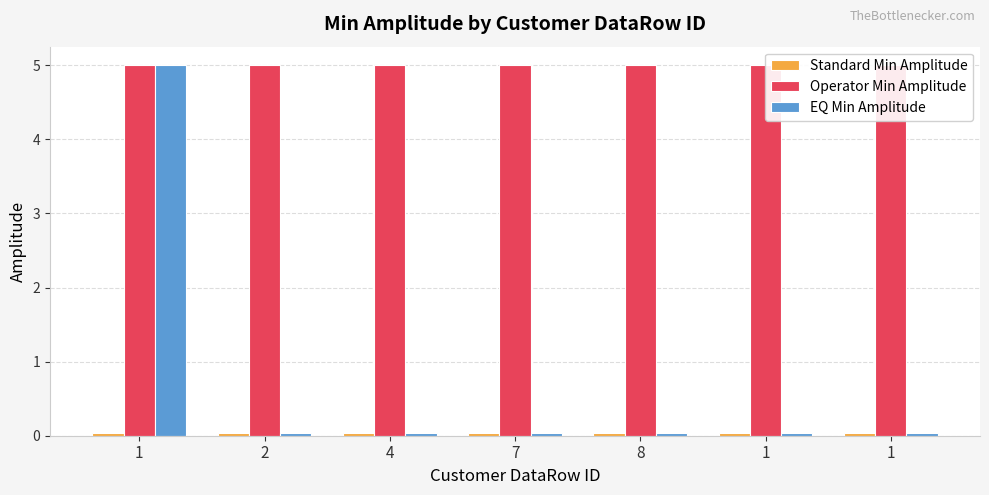

Is it true that Operator Min Amplitude equals 5.0 at 1?

True